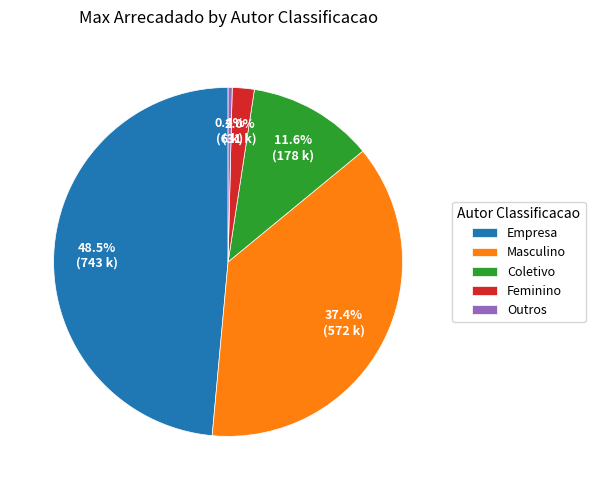

Does Coletivo represent more than half of the total?

No